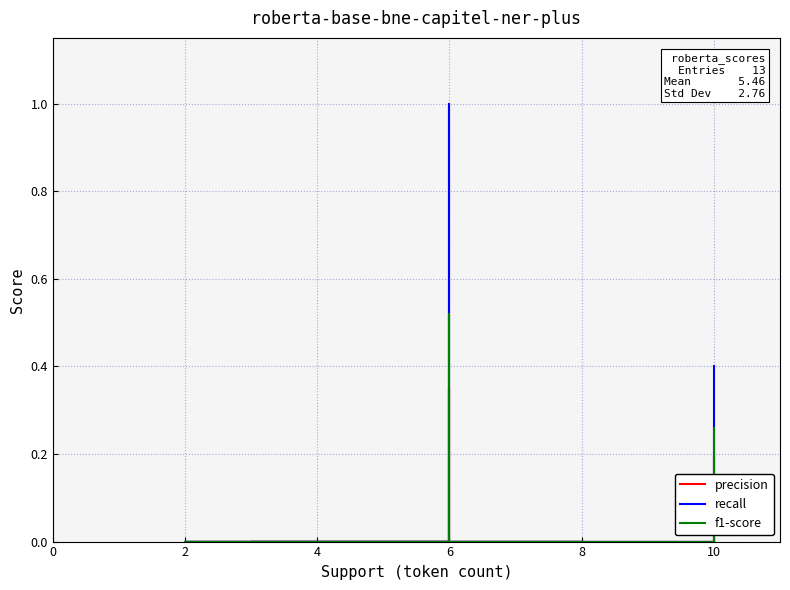

What is the sum of all f1-score values?

0.8